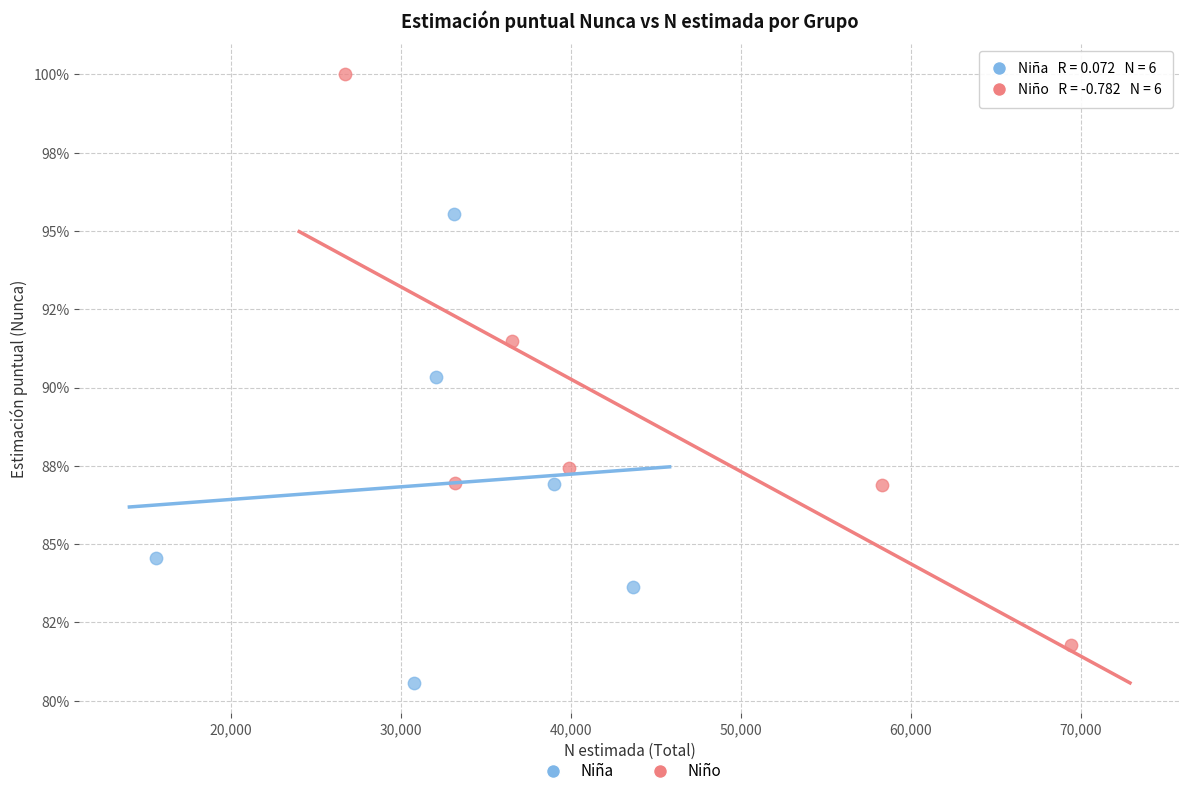

Which series reaches the maximum Y coordinate?

Niño